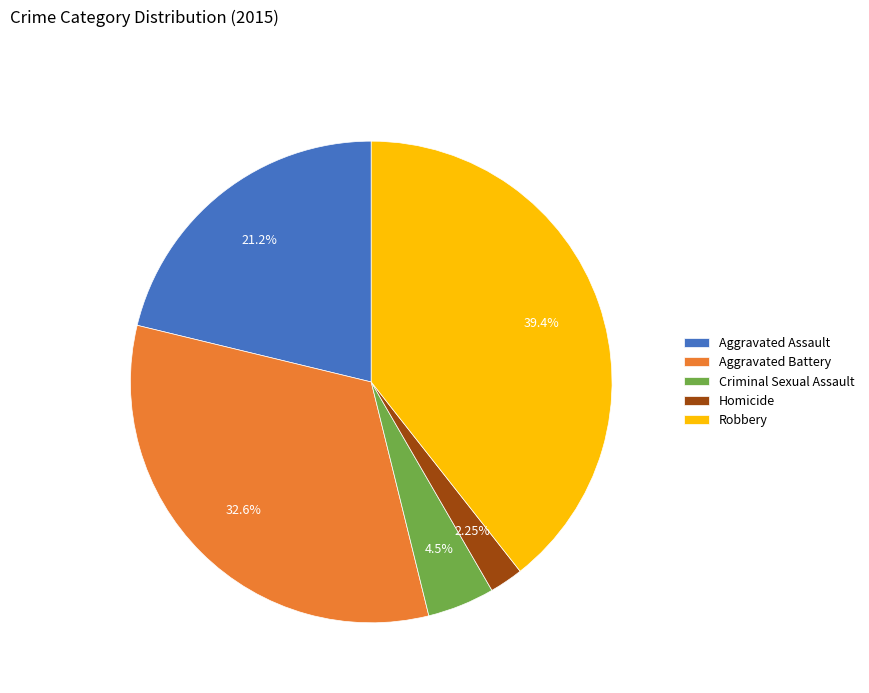

What is the ratio of the value at Aggravated Battery to the value at Robbery?

0.8